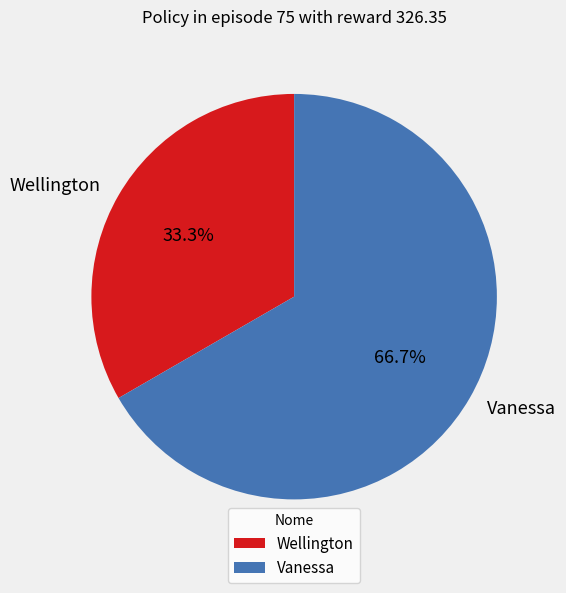

To the nearest percent, what portion does Vanessa represent?

67%